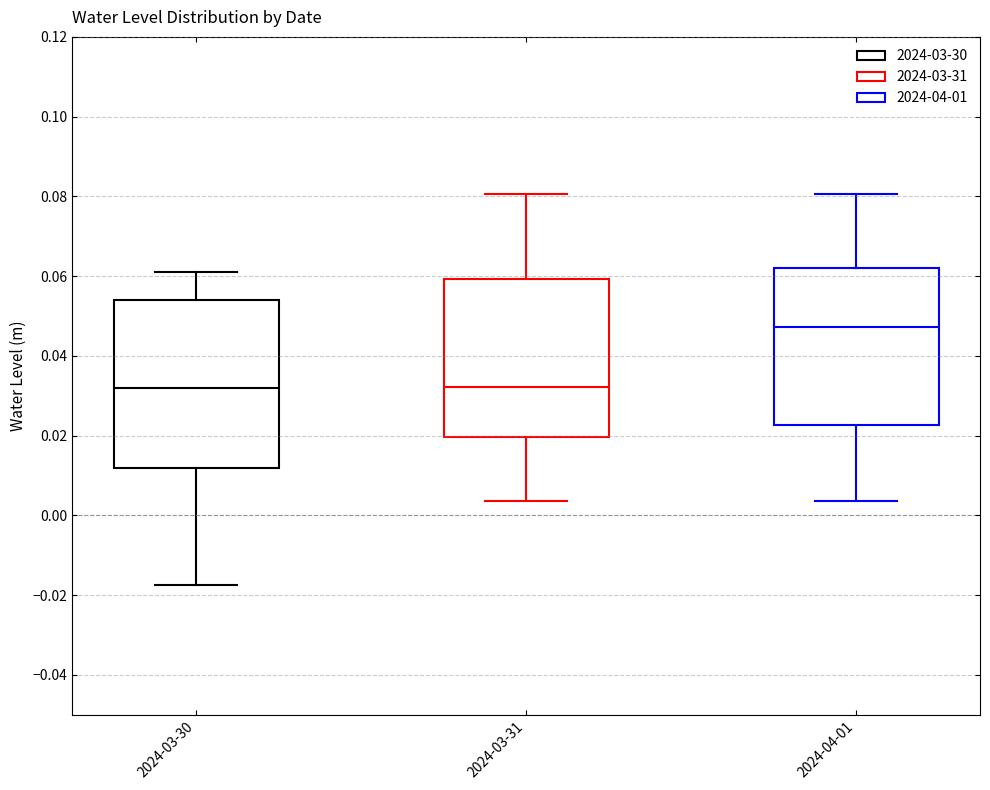

Where does the median line of the box for 2024-04-01 sit on the y-axis? The values are not printed on the chart, so give them approximately, as read against the axis.

0.048